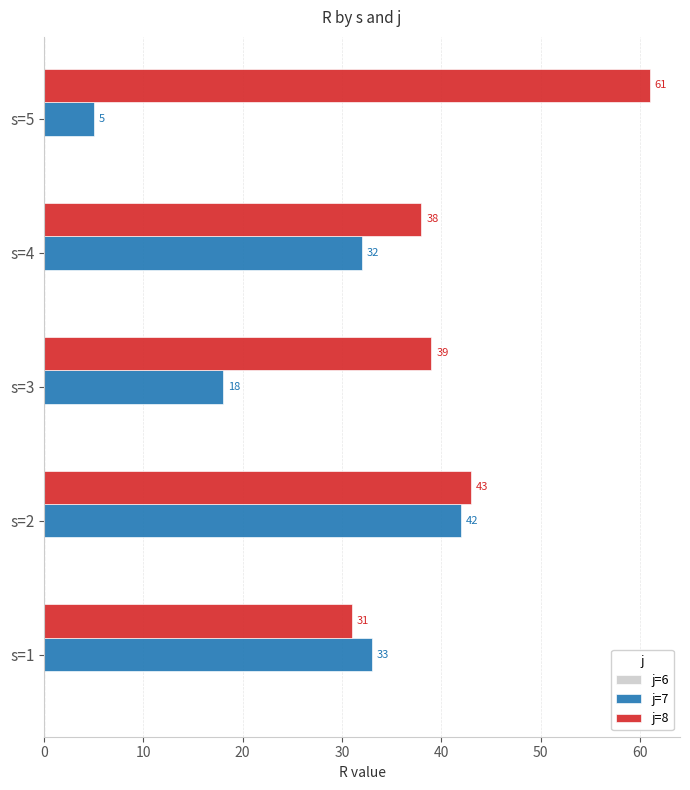

What is the average value of the j=8 series?

42